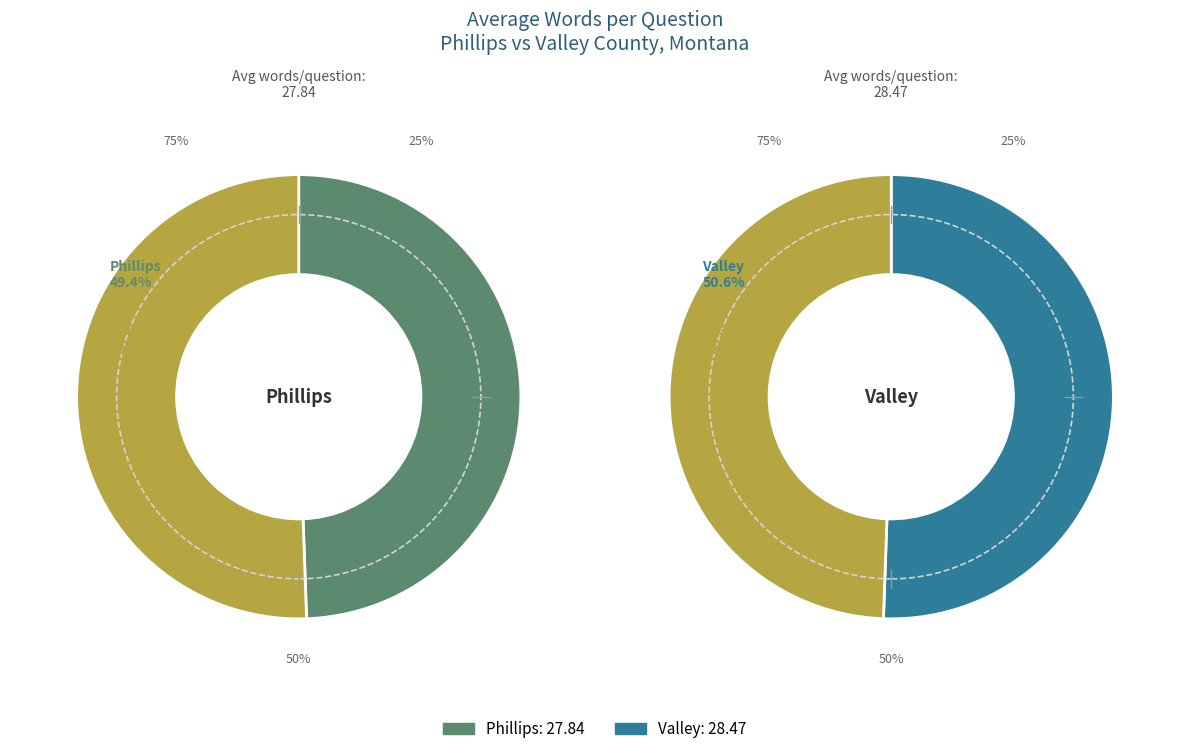

Which has a higher value, Phillips (25913) or Valley (26037)?

Valley (26037)